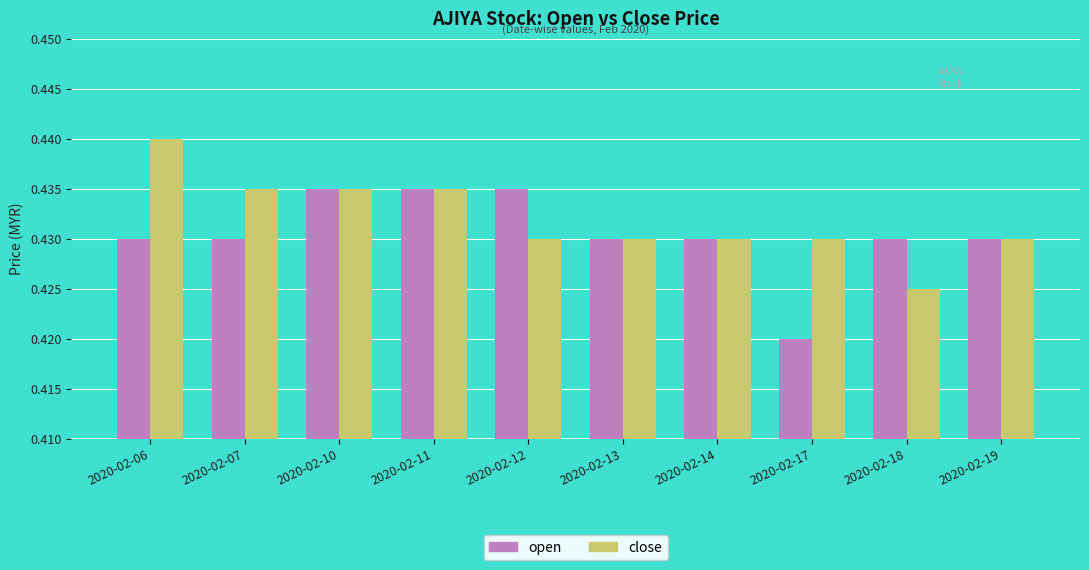

What is the sum of all open values?

4.3